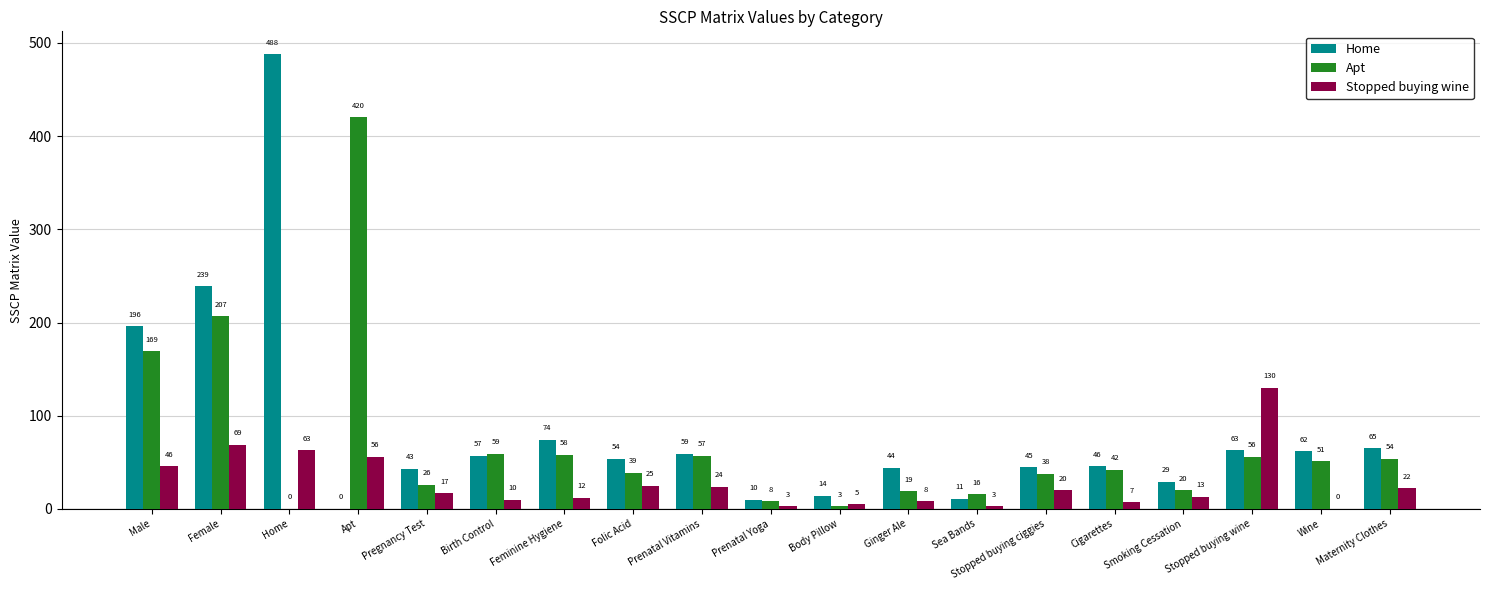

Is it true that Apt equals 420 at Apt?

True